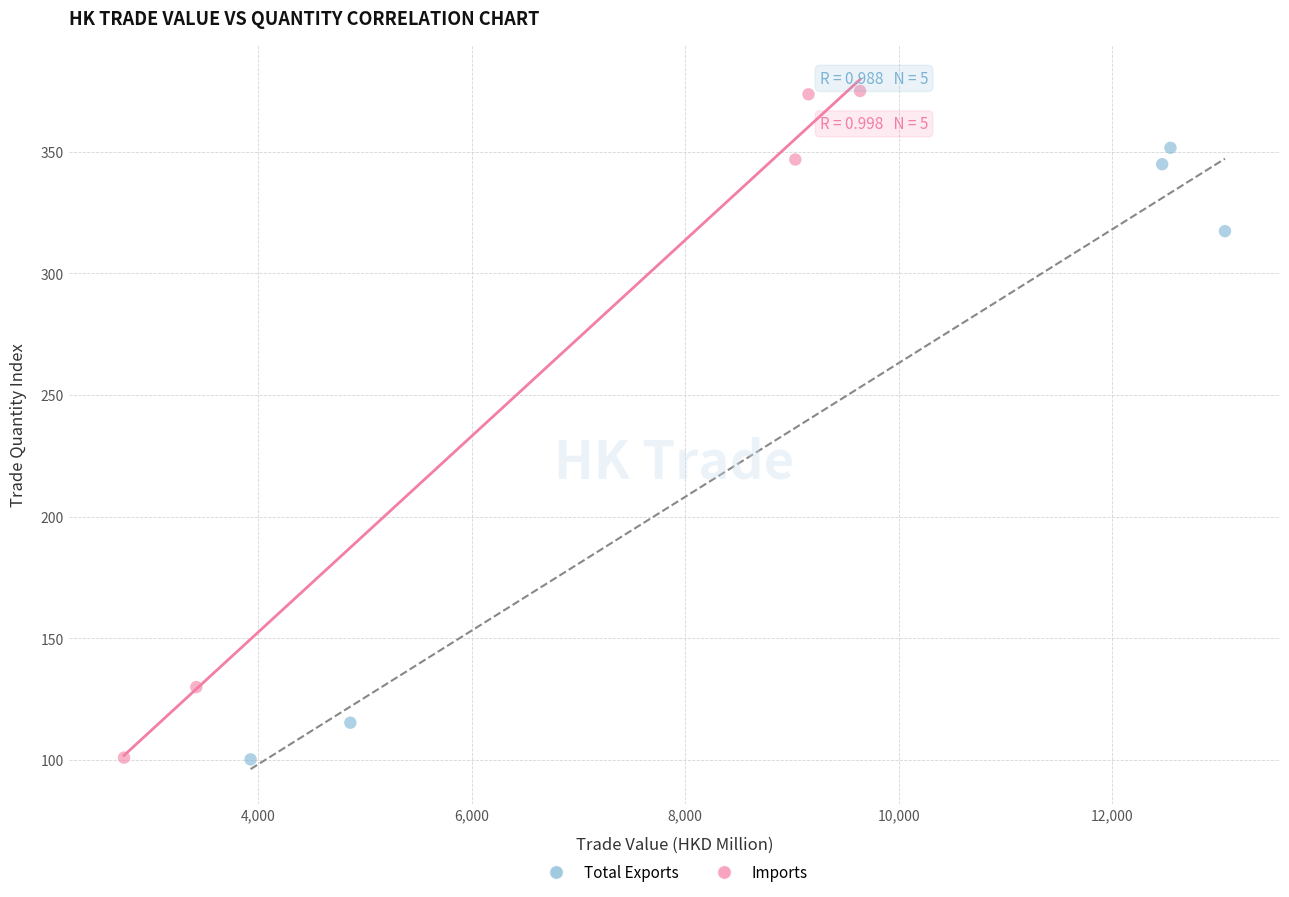

Which series has the largest Y range (max minus min)?

Imports